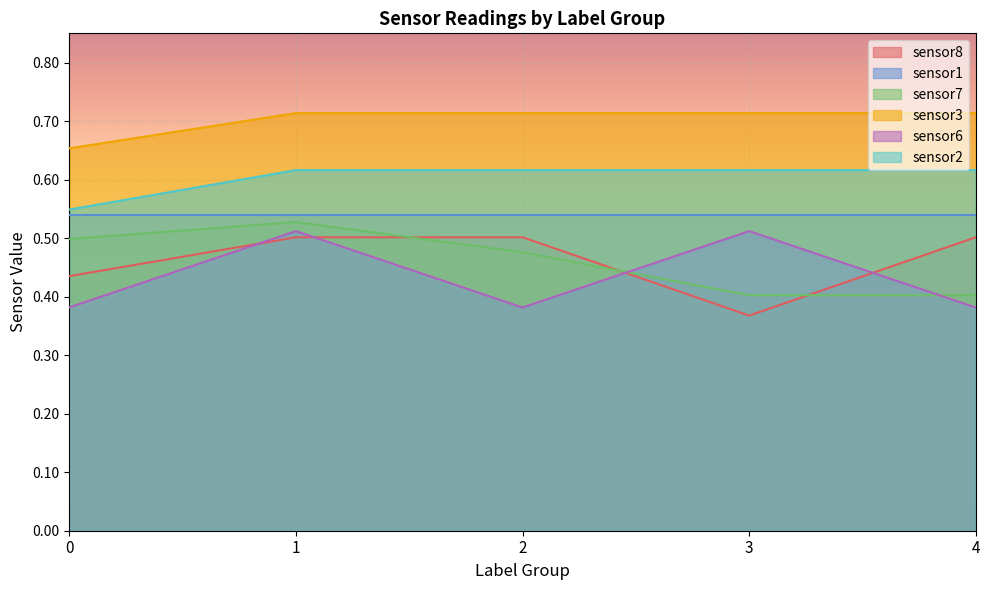

Rank the series at 3 from highest to lowest value.

sensor3, sensor2, sensor1, sensor6, sensor7, sensor8